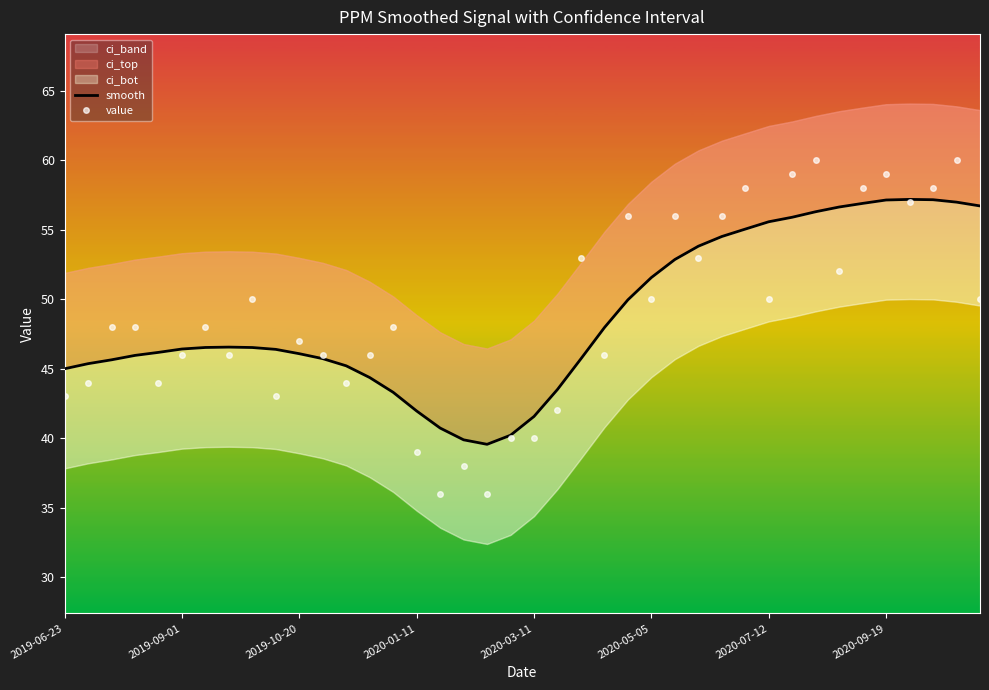

The value of value at 2020-03-11 is 19. True or false?

False